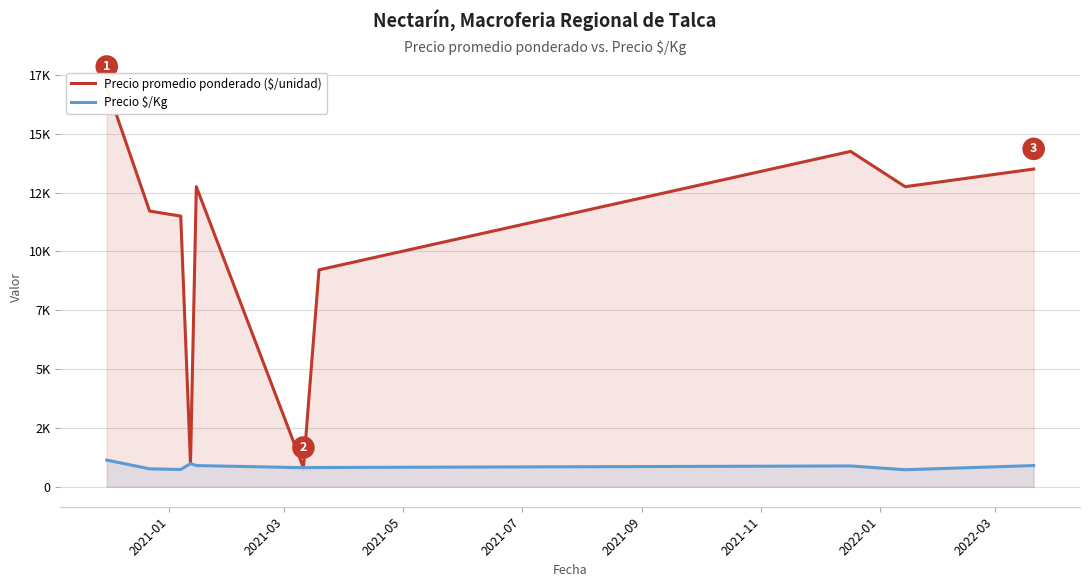

Between 2021-05 and 2021-11, which series saw the biggest shift?

Precio promedio ponderado ($/unidad)